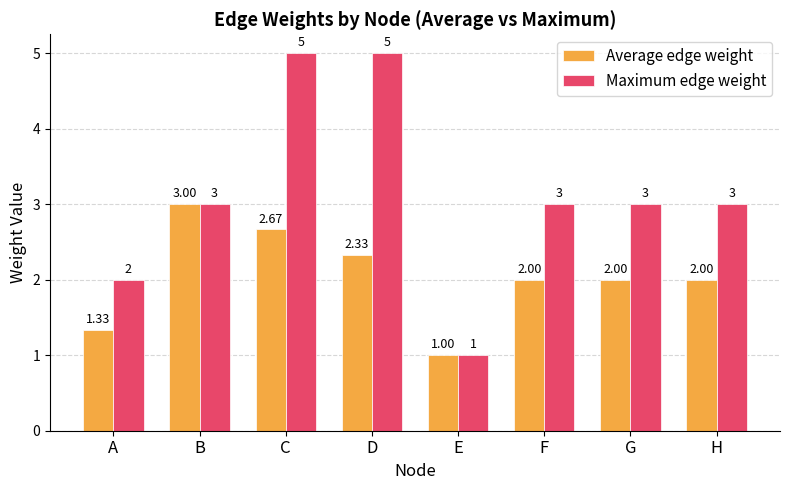

Does the chart contain any negative values?

No